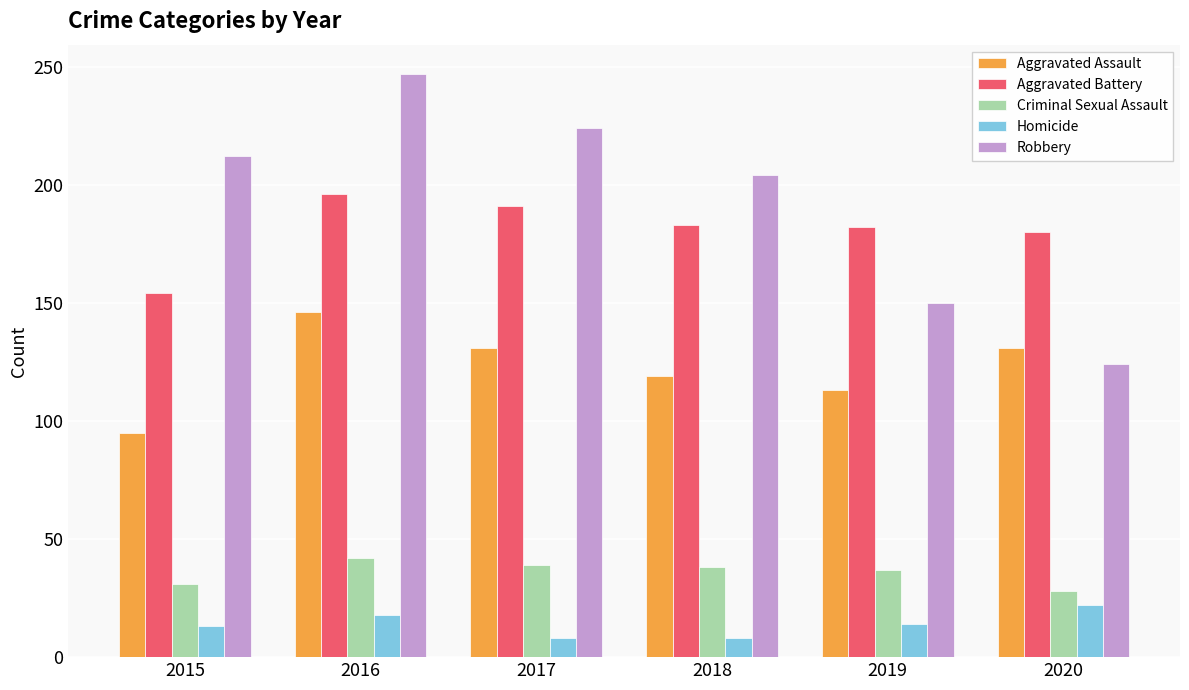

At 2015, list the series in order from largest to smallest.

Robbery, Aggravated Battery, Aggravated Assault, Criminal Sexual Assault, Homicide